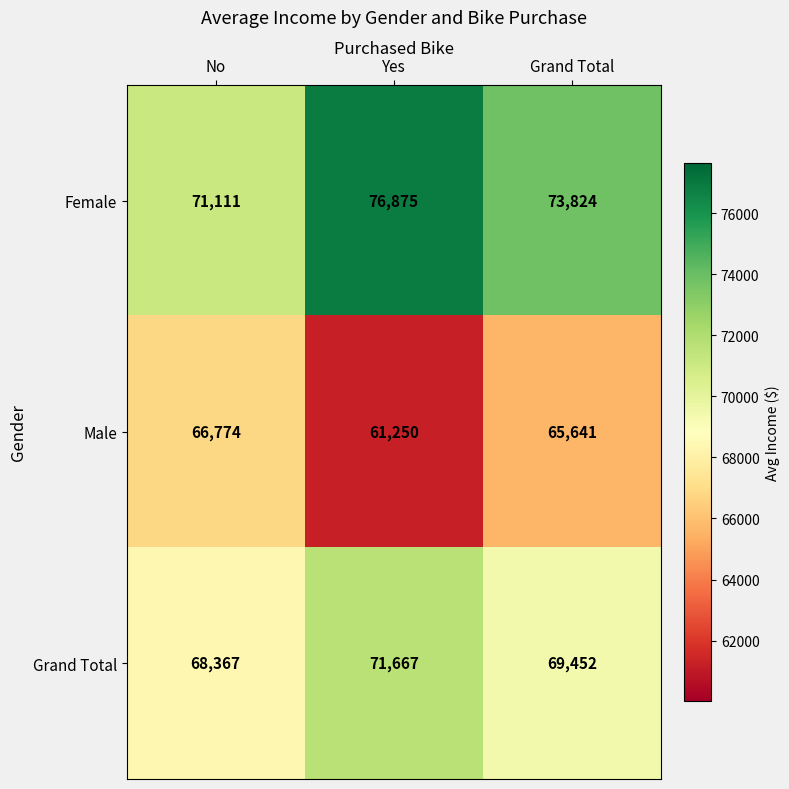

How many data points in Grand Total are less than 69452?

1